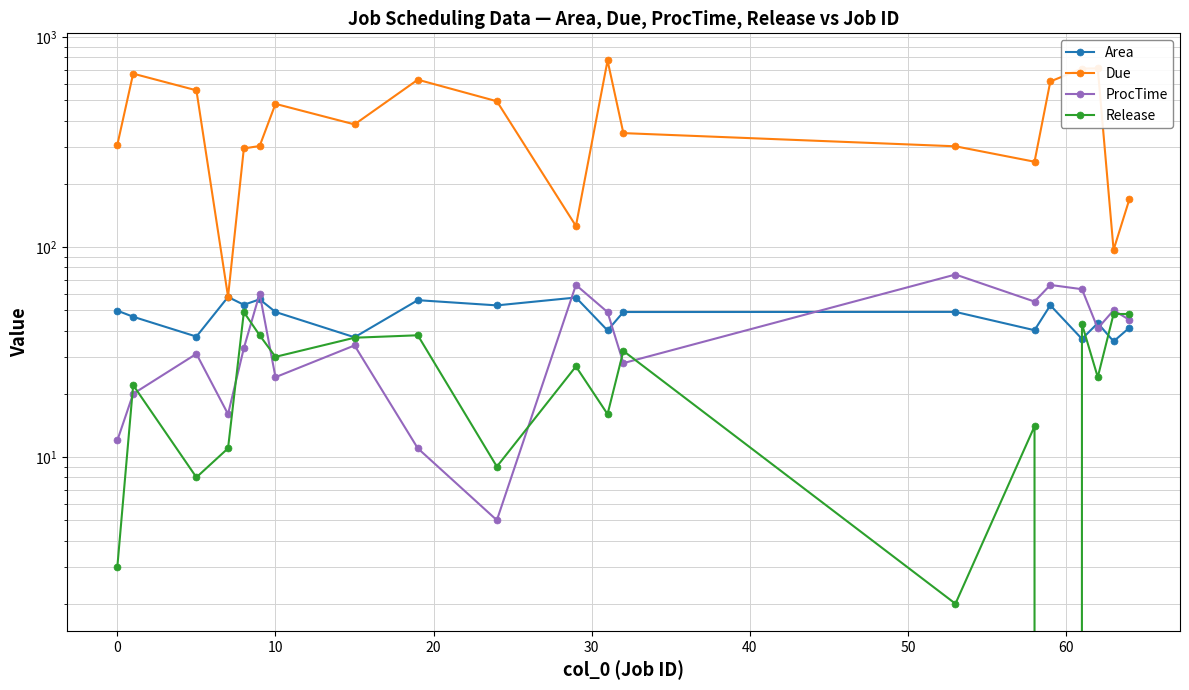

List the series in order of their peak value, lowest first.

Release, Area, ProcTime, Due